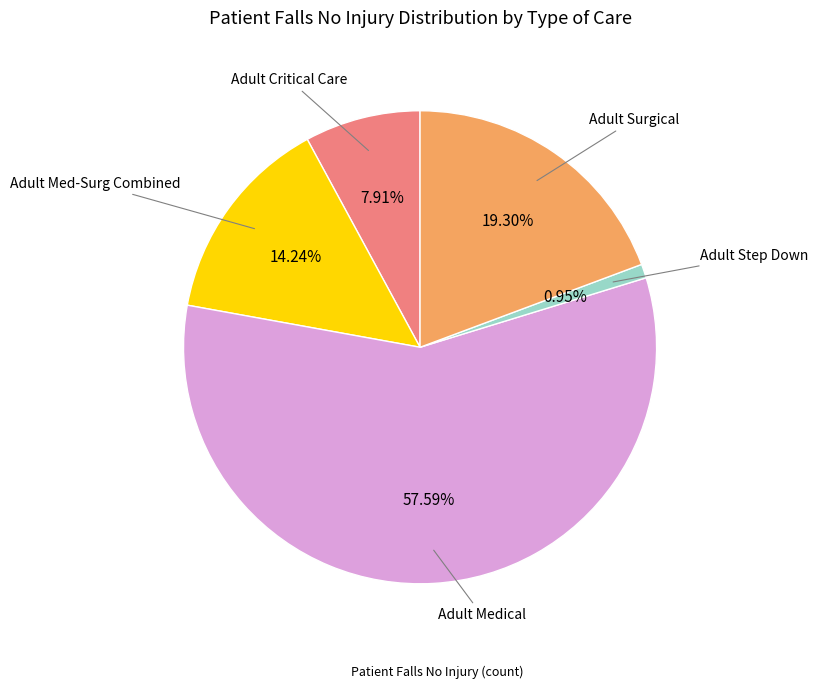

Is there any slice that represents more than half of the pie?

Yes